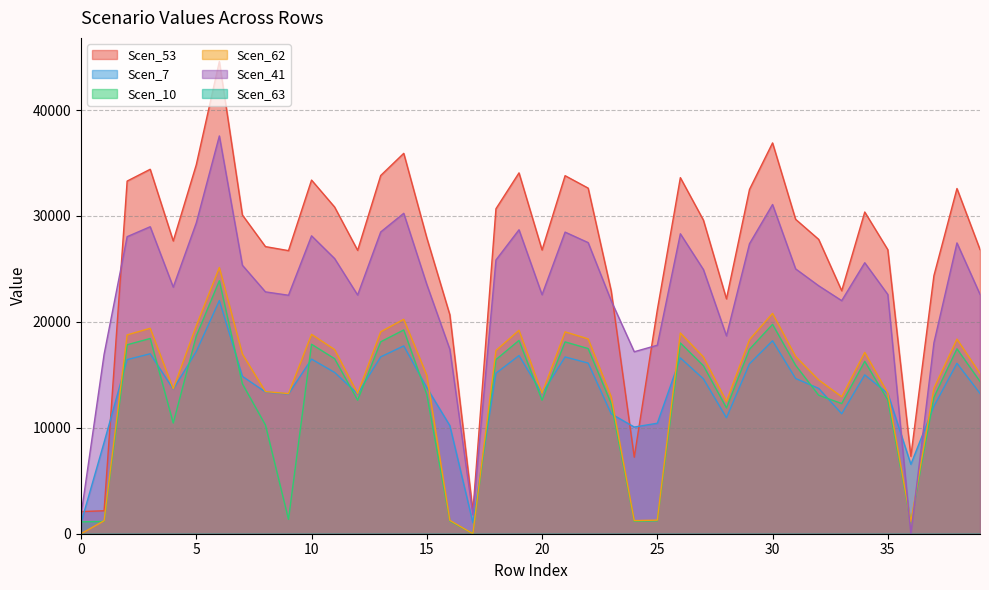

What is the maximum value for Scen_41?

37555.4